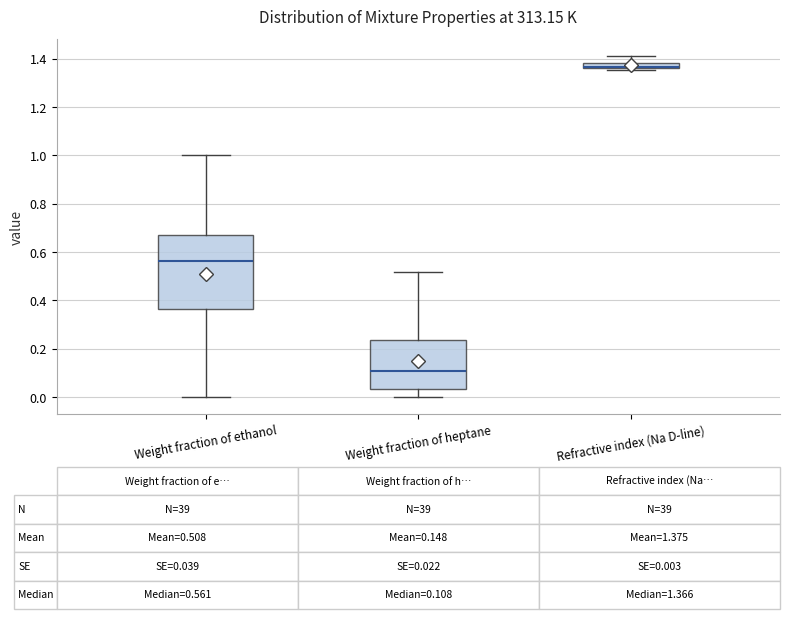

Comparing the boxes themselves (not the whiskers), which one is the tallest?

Weight fraction of ethanol